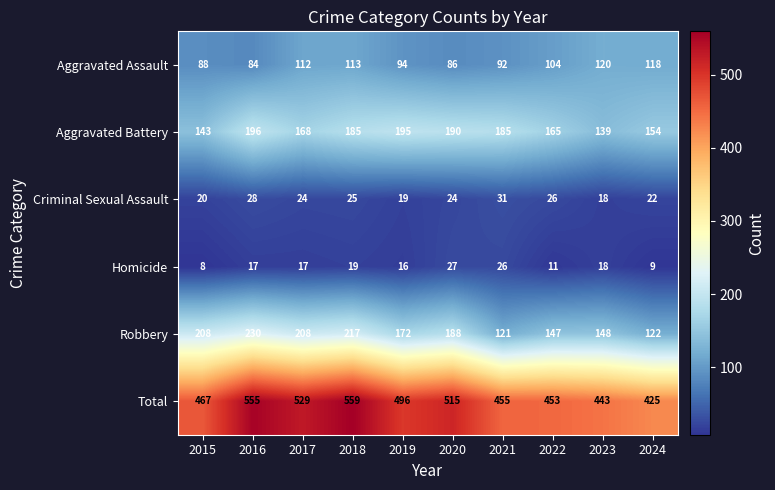

Rank the series at 2021 from lowest to highest value.

Homicide, Criminal Sexual Assault, Aggravated Assault, Robbery, Aggravated Battery, Total